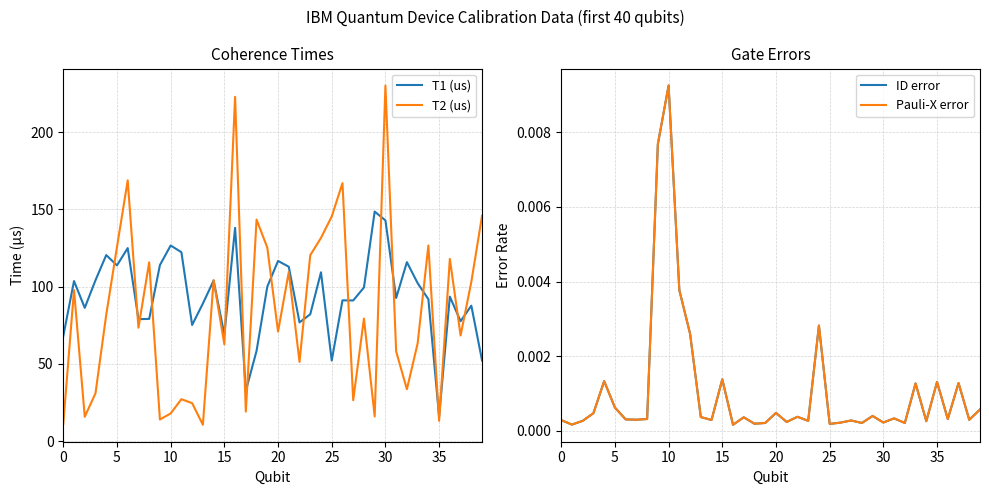

Which category has the lowest value in the T1 (us) series?

35